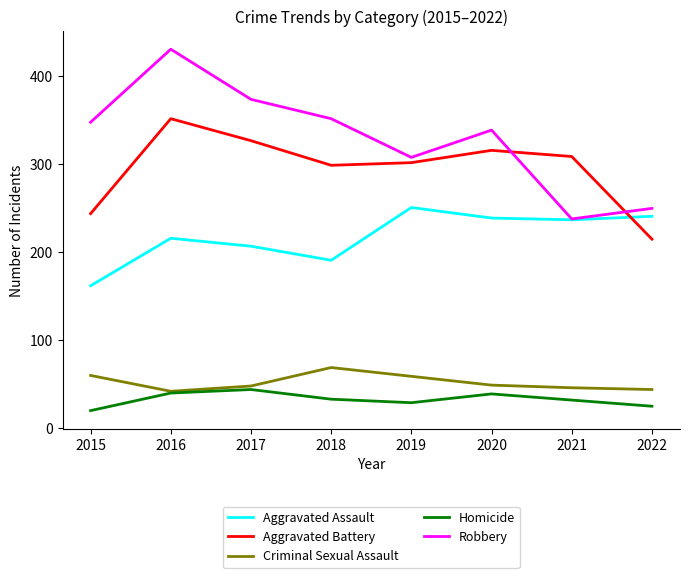

List the labels in order of Robbery value, smallest first.

2021, 2022, 2019, 2020, 2015, 2018, 2017, 2016